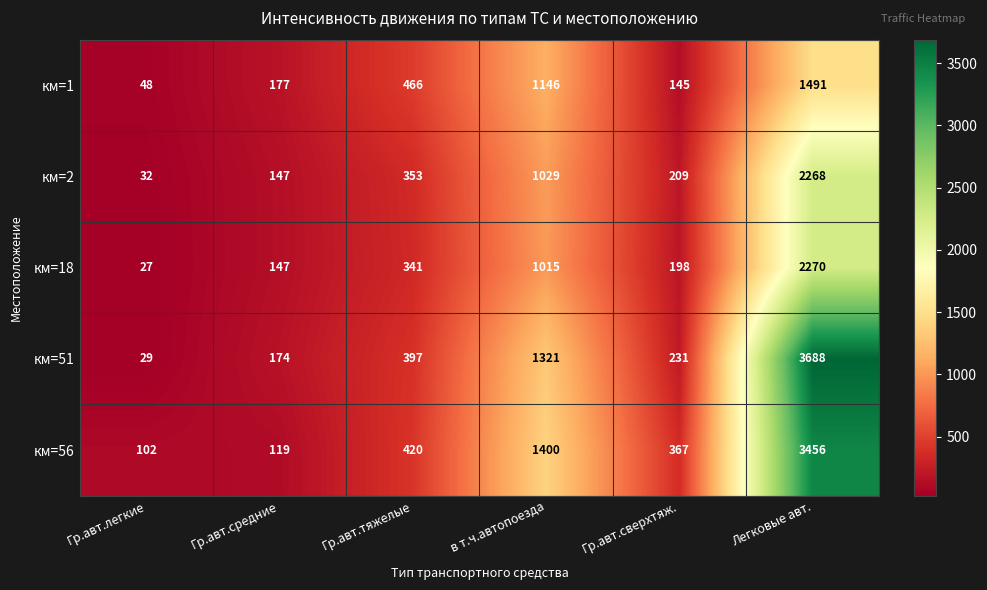

Reading left to right, list all the values displayed in this chart.

км=1: Гр.авт.легкие=48	Гр.авт.средние=177	Гр.авт.тяжелые=466	в т.ч.автопоезда=1146	Гр.авт.сверхтяж.=145	Легковые авт.=1491
км=2: Гр.авт.легкие=32	Гр.авт.средние=147	Гр.авт.тяжелые=353	в т.ч.автопоезда=1029	Гр.авт.сверхтяж.=209	Легковые авт.=2268
км=18: Гр.авт.легкие=27	Гр.авт.средние=147	Гр.авт.тяжелые=341	в т.ч.автопоезда=1015	Гр.авт.сверхтяж.=198	Легковые авт.=2270
км=51: Гр.авт.легкие=29	Гр.авт.средние=174	Гр.авт.тяжелые=397	в т.ч.автопоезда=1321	Гр.авт.сверхтяж.=231	Легковые авт.=3688
км=56: Гр.авт.легкие=102	Гр.авт.средние=119	Гр.авт.тяжелые=420	в т.ч.автопоезда=1400	Гр.авт.сверхтяж.=367	Легковые авт.=3456